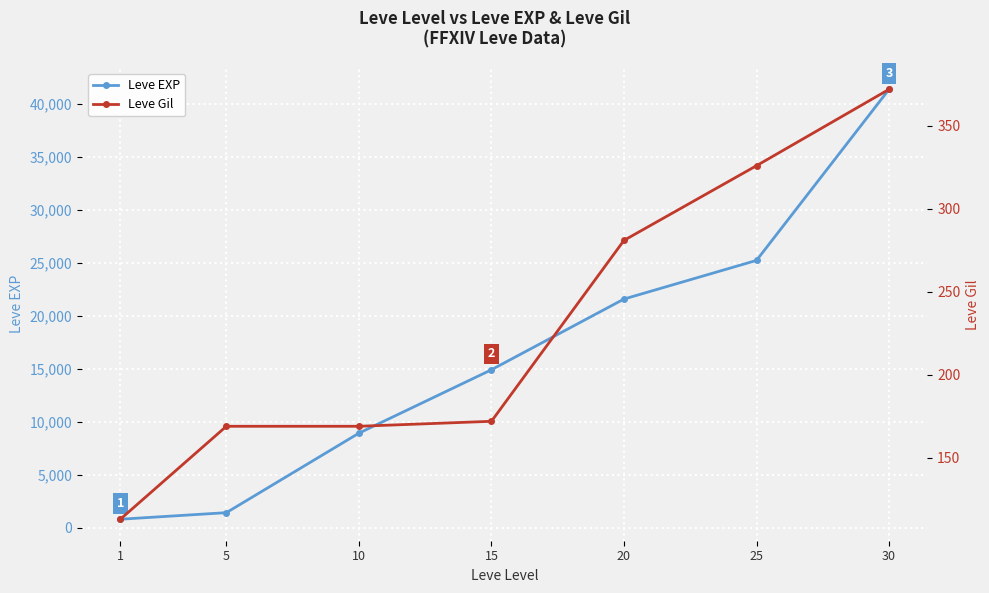

At which label does Leve EXP first exceed 14920?

20